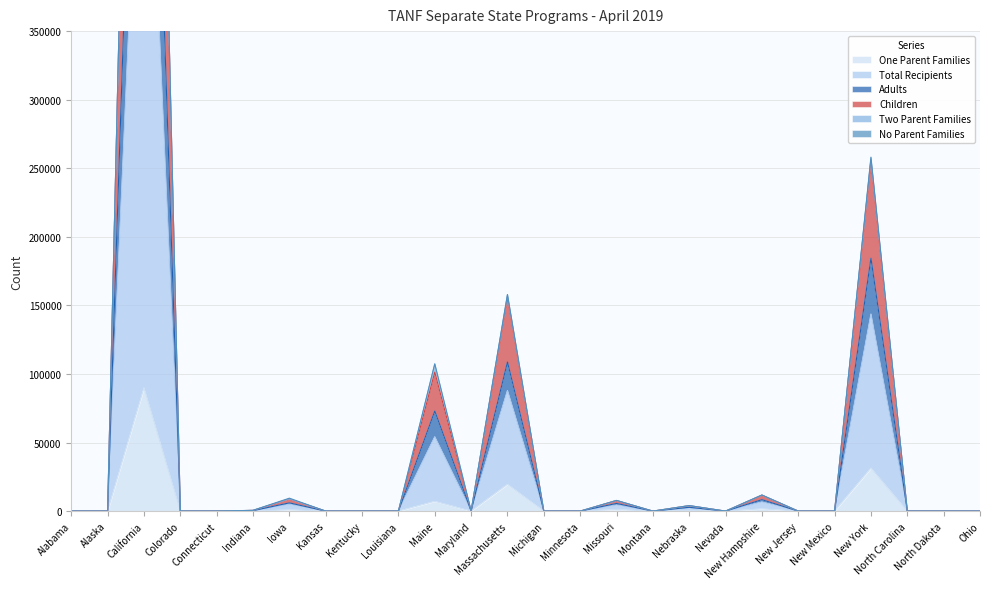

Does the chart display data point markers on the line(s)?

No